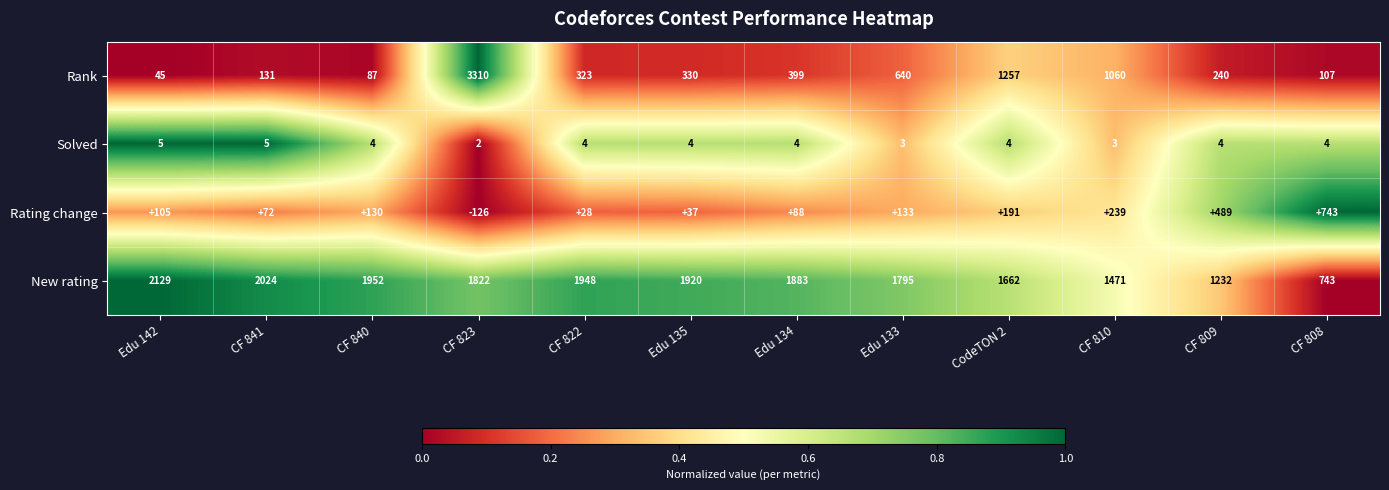

How many categories are shown in the chart?

12